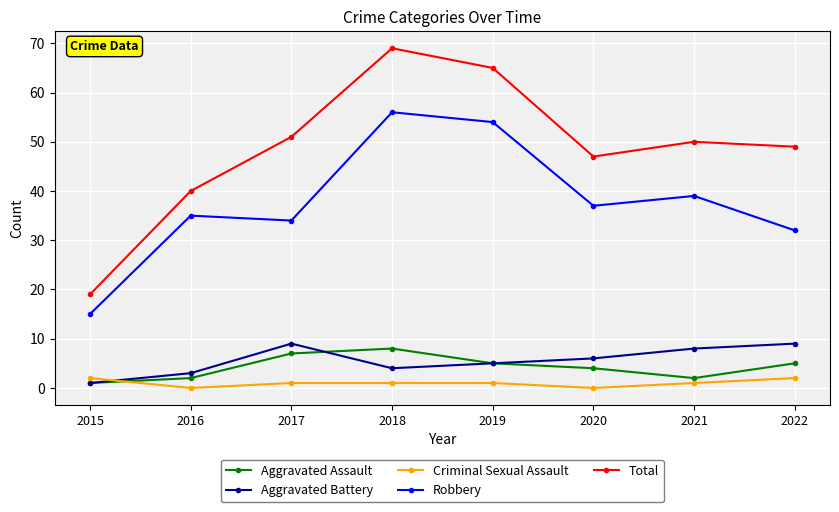

At which category is the sum across all series the highest?

2018